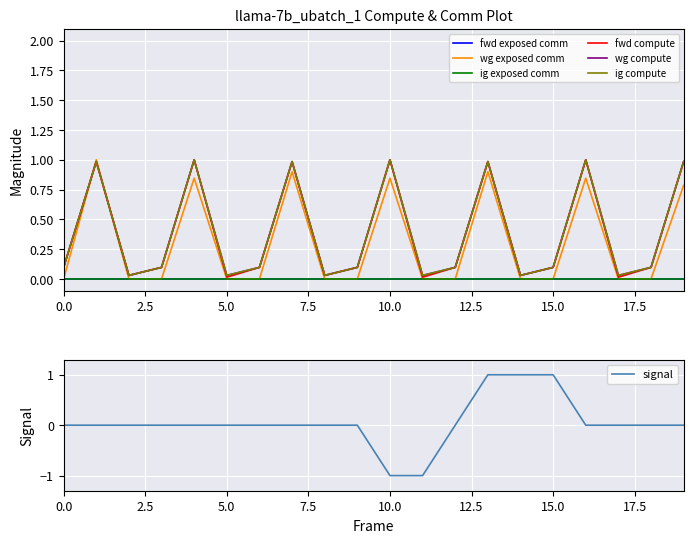

Is it true that signal equals -1 at 0.0?

False